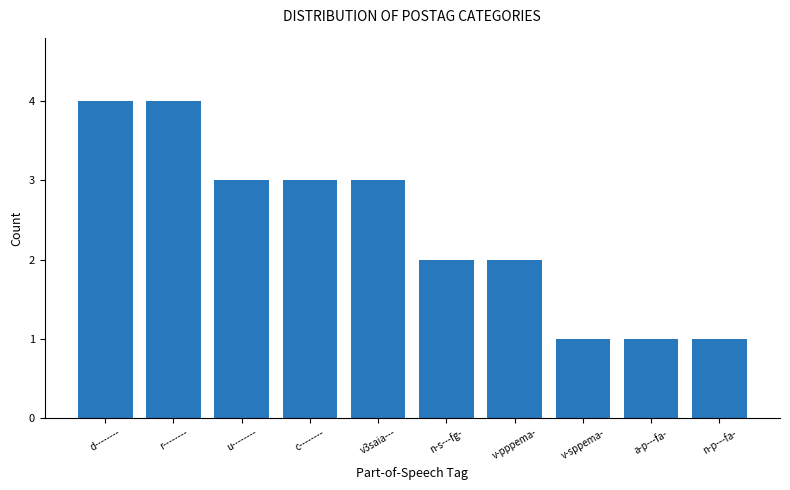

Is it true that the value at d-------- is 4?

True